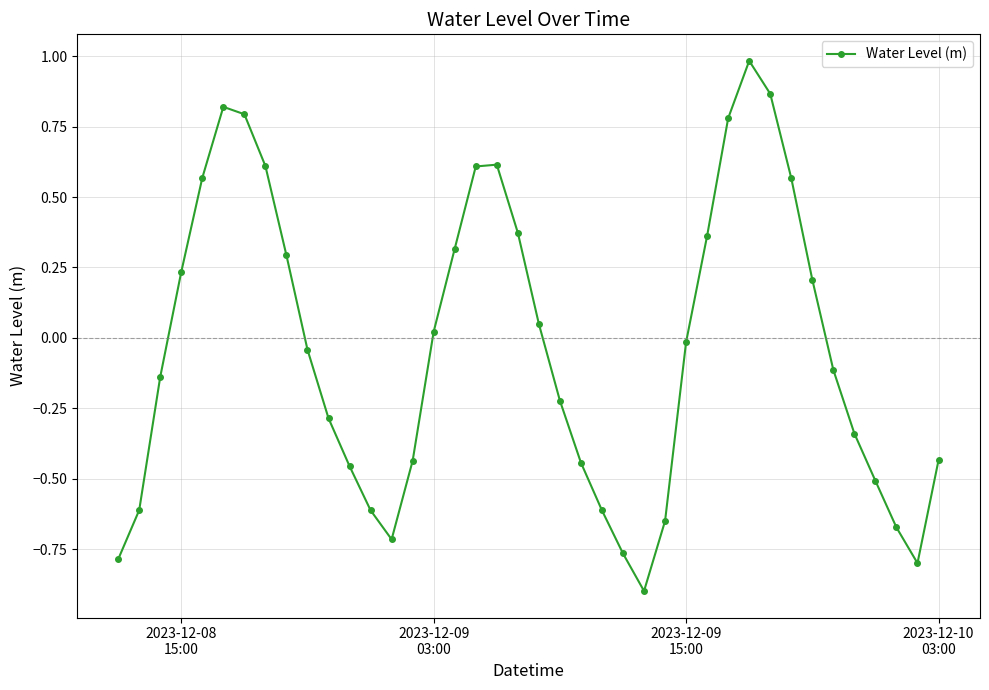

What is the minimum value shown in the chart?

-0.9